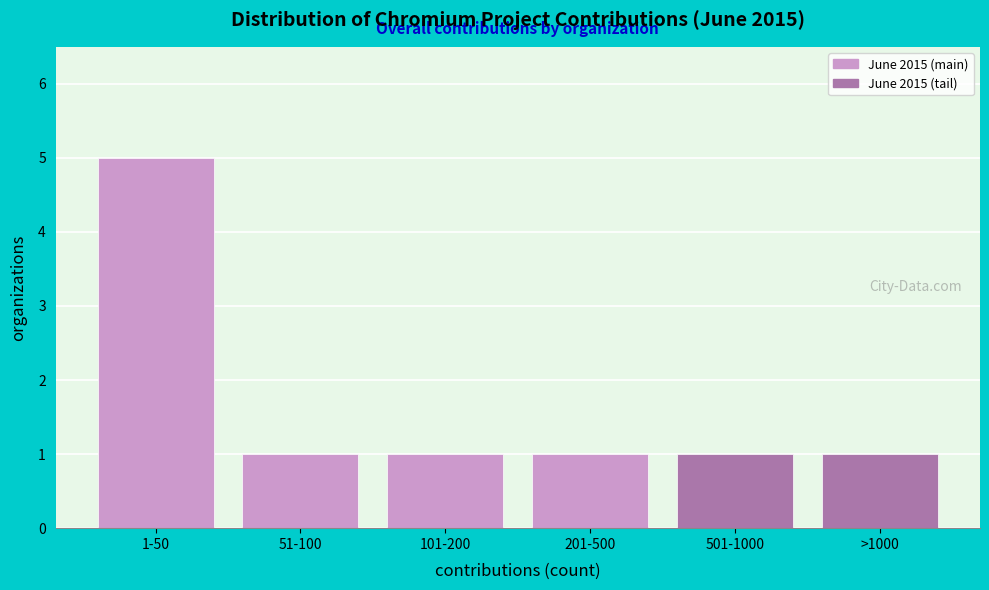

Reading left to right, what are all the values shown in this chart?

5	1	1	1	1	1